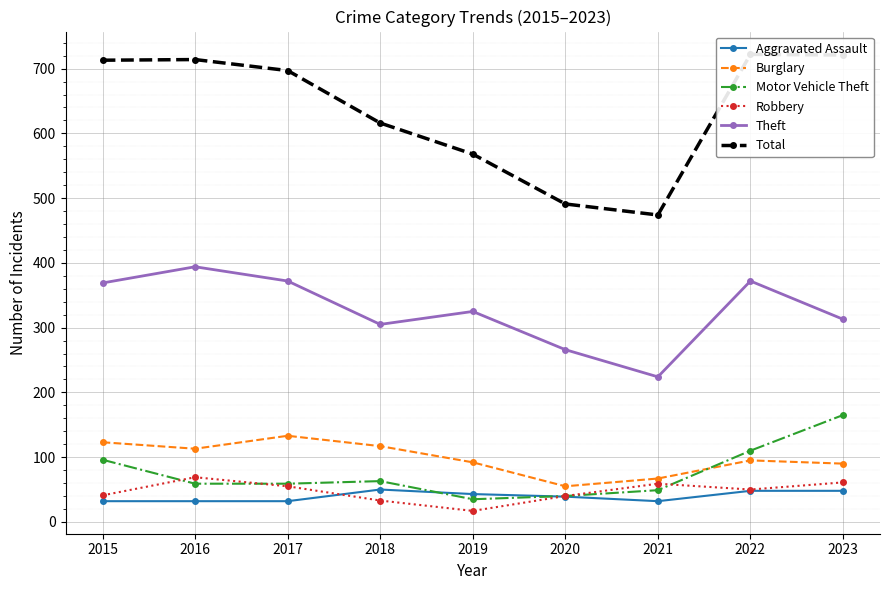

What are all the series names shown in the legend?

Aggravated Assault, Burglary, Motor Vehicle Theft, Robbery, Theft, Total